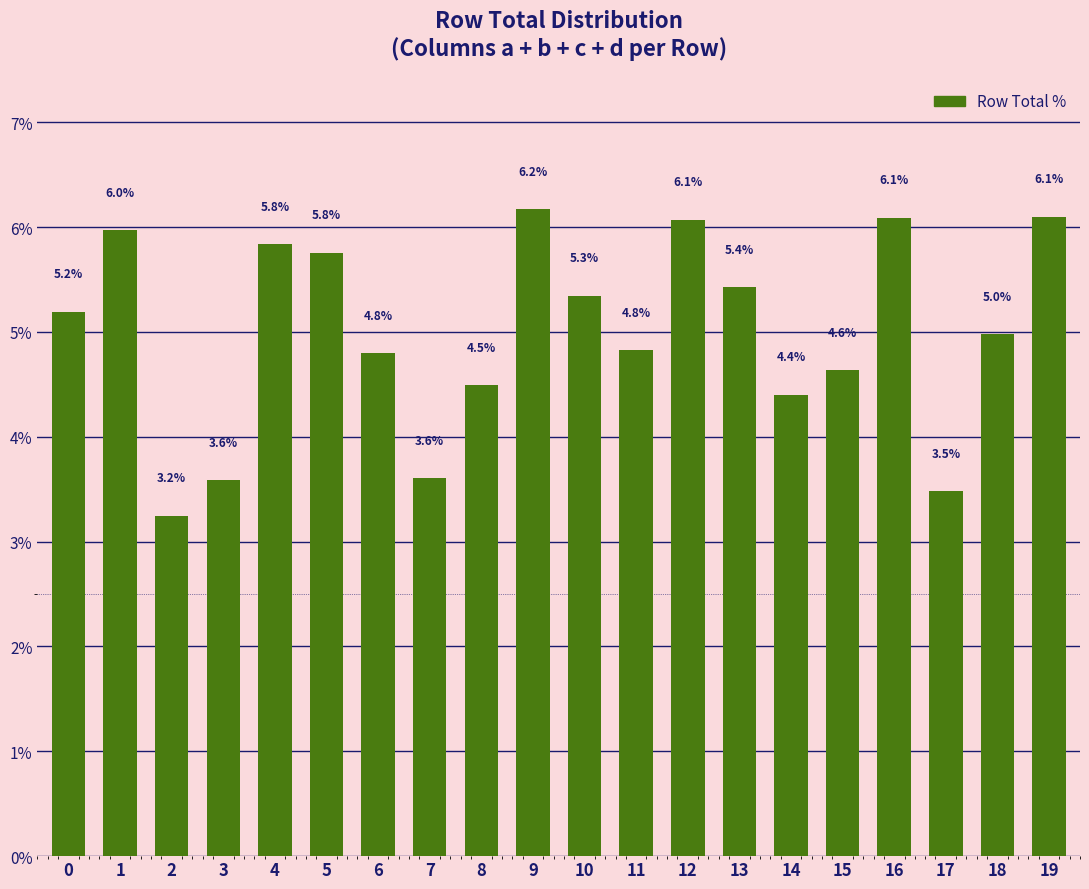

What is the difference between the values at 14 and 13?

1.0